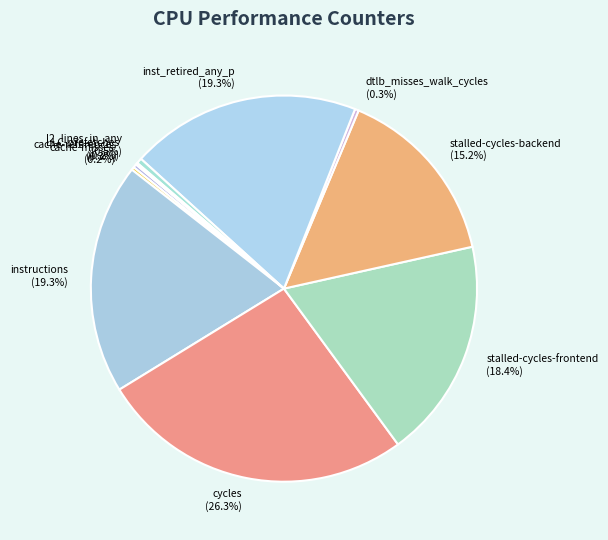

To the nearest percent, what is the difference between the dtlb_misses_walk_cycles and stalled-cycles-frontend slice percentages?

18%